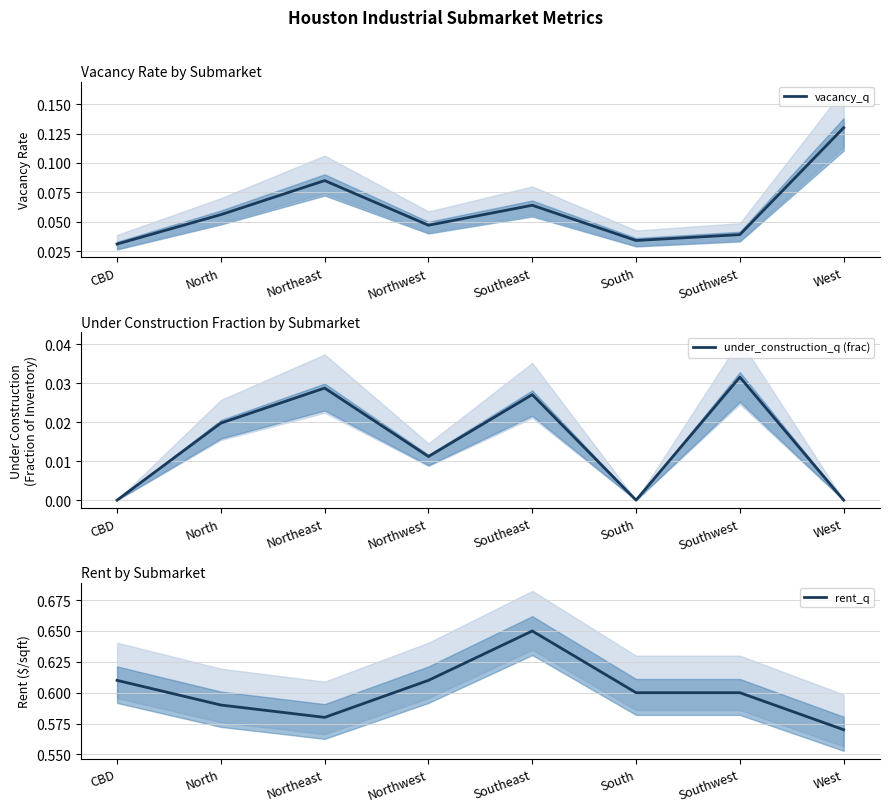

What is the label of the 6th point from the left?

South